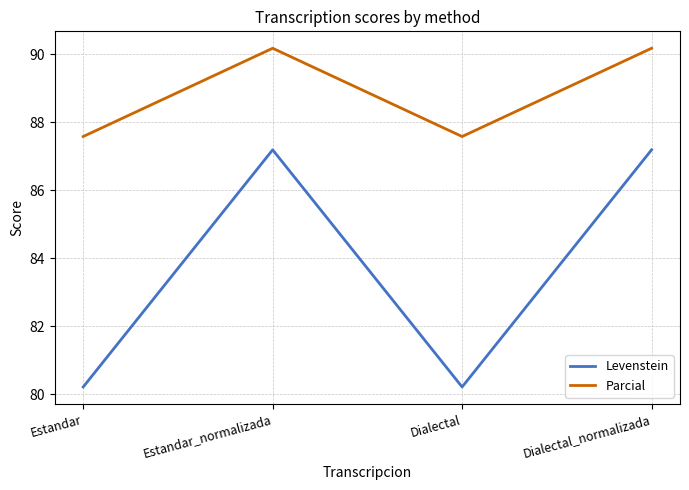

Reading left to right, extract all data points from this chart.

Levenstein: 80.2	87.2	80.2	87.2
Parcial: 87.6	90.2	87.6	90.2